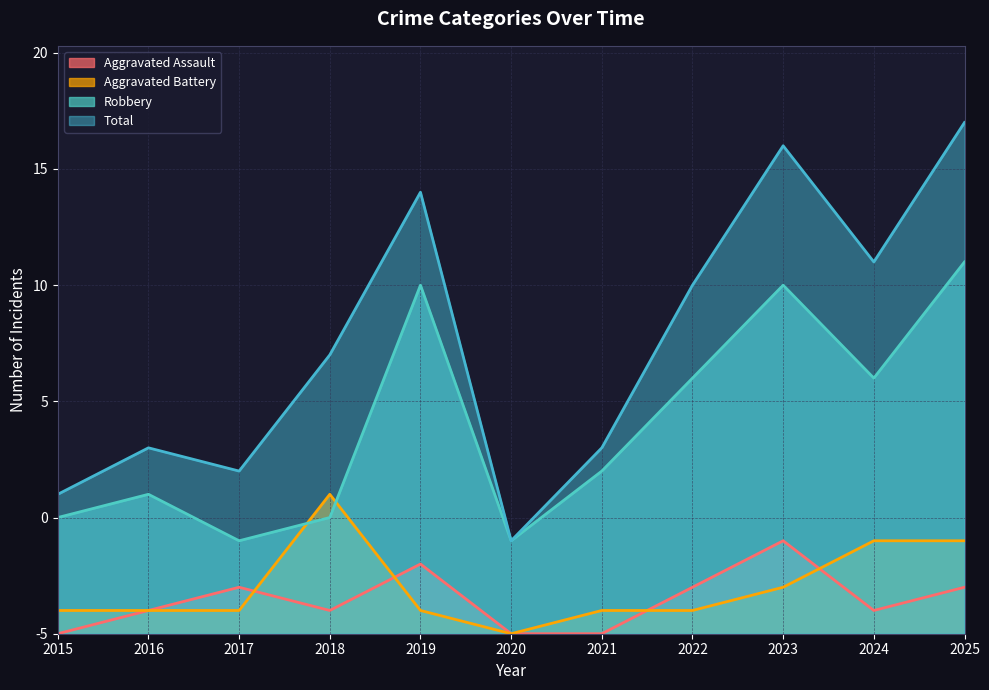

Which series has the largest total across all categories?

Total